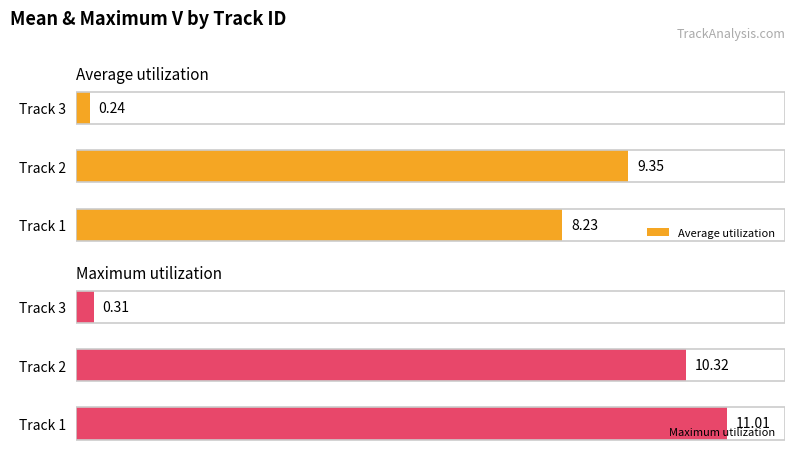

Which series has the largest range (max minus min)?

Maximum utilization